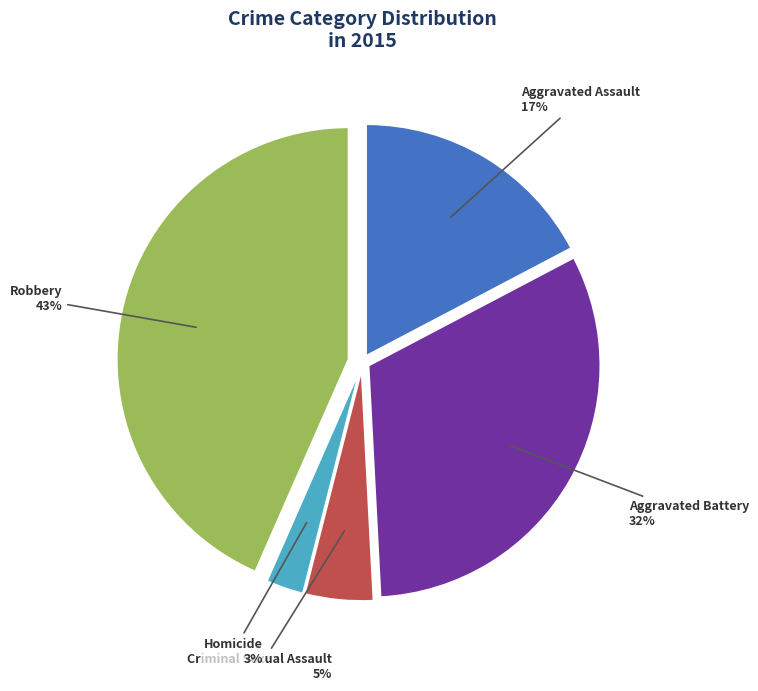

Combined, do Robbery and Criminal Sexual Assault account for over 50%?

No